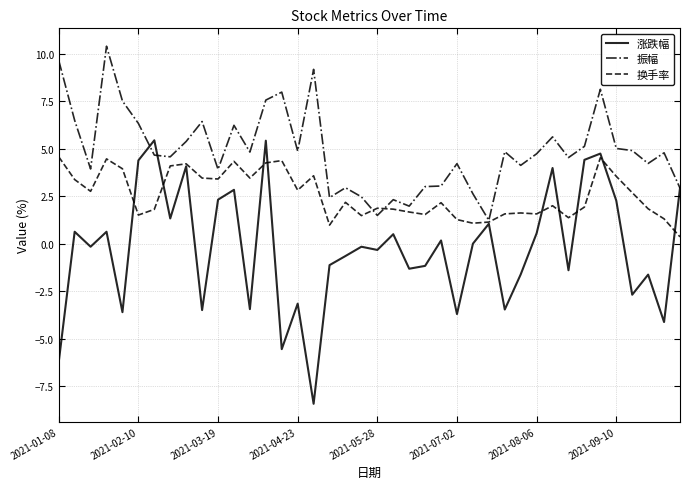

Which series has the largest range (max minus min)?

涨跌幅